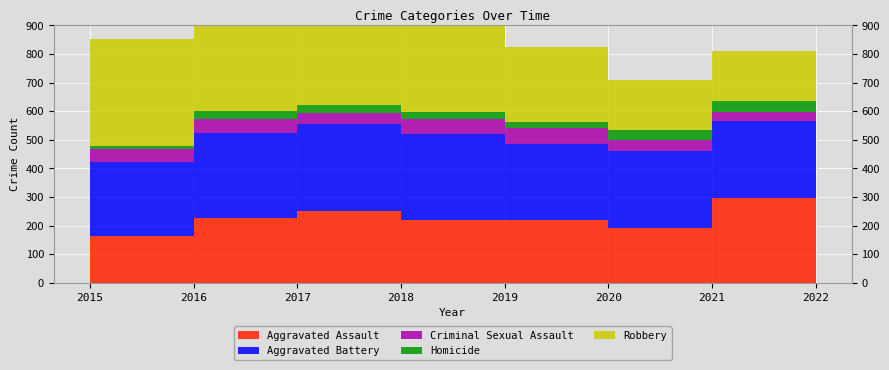

Reading right to left, list all the values displayed in this chart.

Aggravated Assault: 265	295	192	220	220	251	225	164
Aggravated Battery: 248	270	269	267	302	303	298	260
Criminal Sexual Assault: 43	33	39	54	51	41	51	43
Homicide: 36	38	34	21	23	27	28	13
Robbery: 227	175	174	264	302	356	381	372